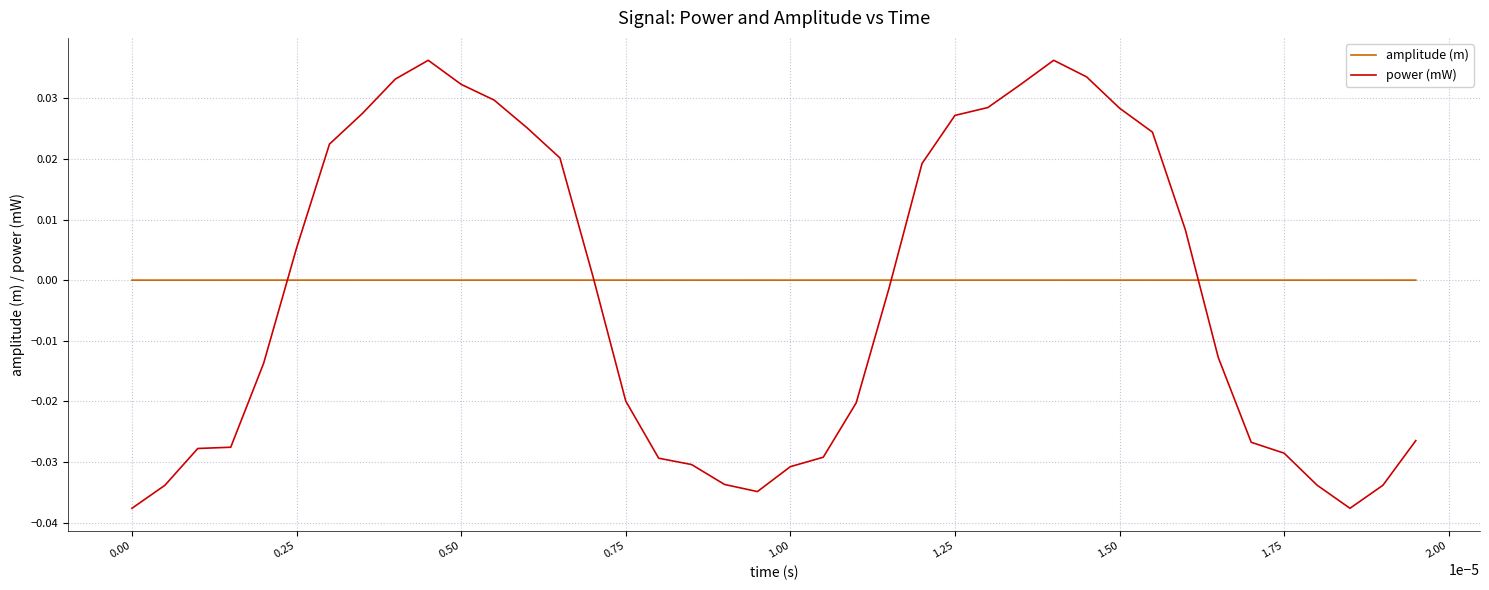

Which series has the widest spread of values?

power (mW)